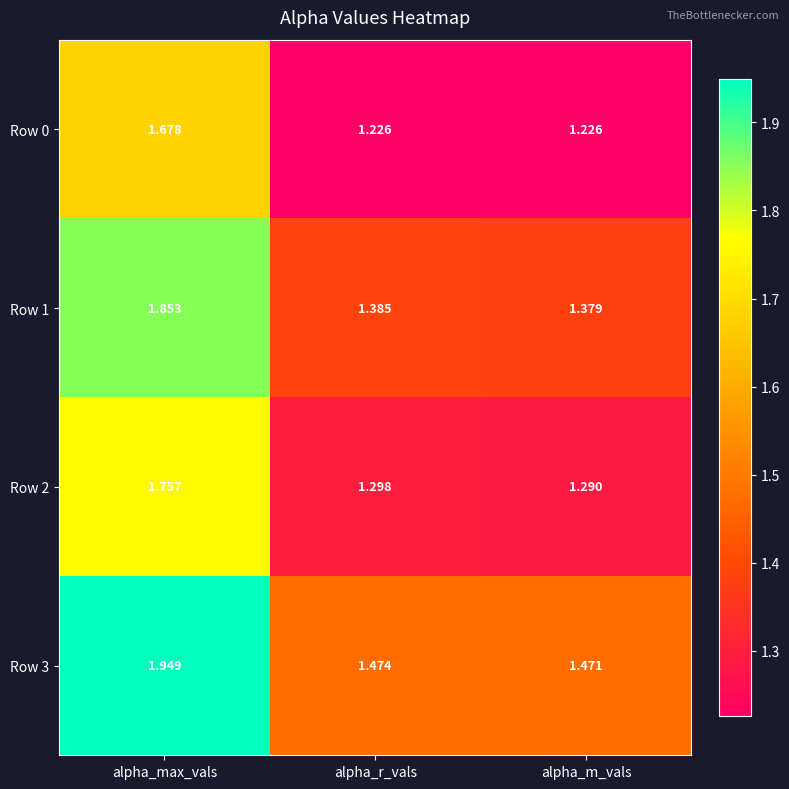

List the labels in order of Row 1 value, largest first.

alpha_max_vals, alpha_r_vals, alpha_m_vals